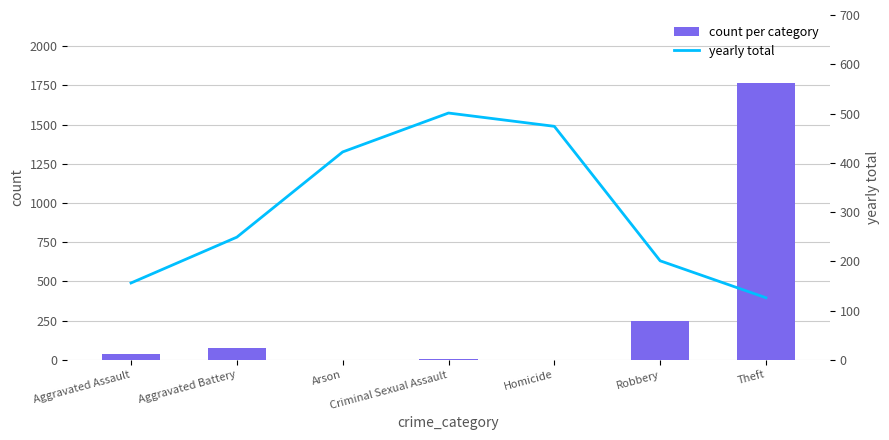

Reading left to right, what are all the values shown in this chart?

count per category: Aggravated Assault=34	Aggravated Battery=76	Arson=1	Criminal Sexual Assault=4	Homicide=1	Robbery=250	Theft=1763
yearly total: Aggravated Assault=156	Aggravated Battery=249	Arson=422	Criminal Sexual Assault=501	Homicide=474	Robbery=201	Theft=126